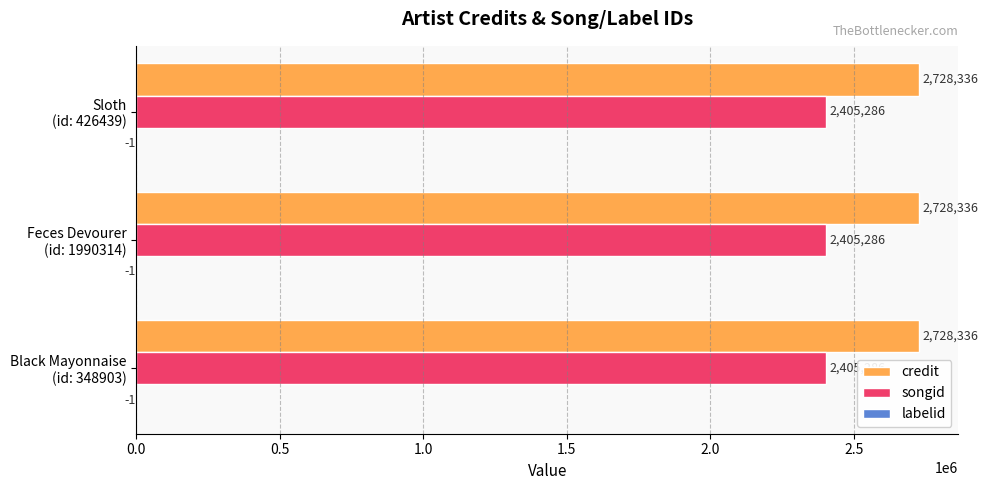

What is the sum of all songid values?

7215858